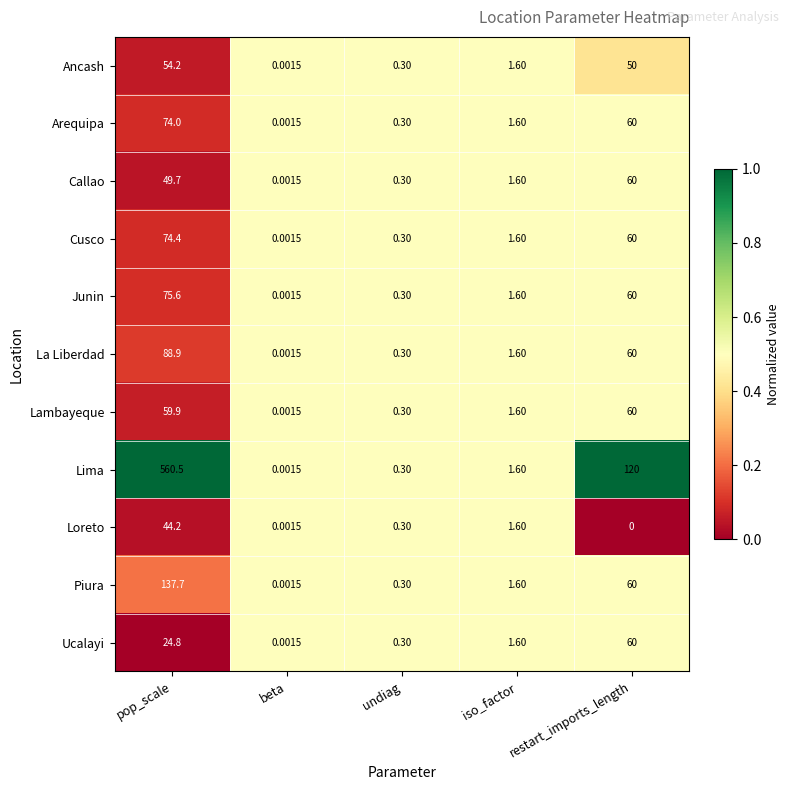

At how many categories does at least one series exceed 0?

5